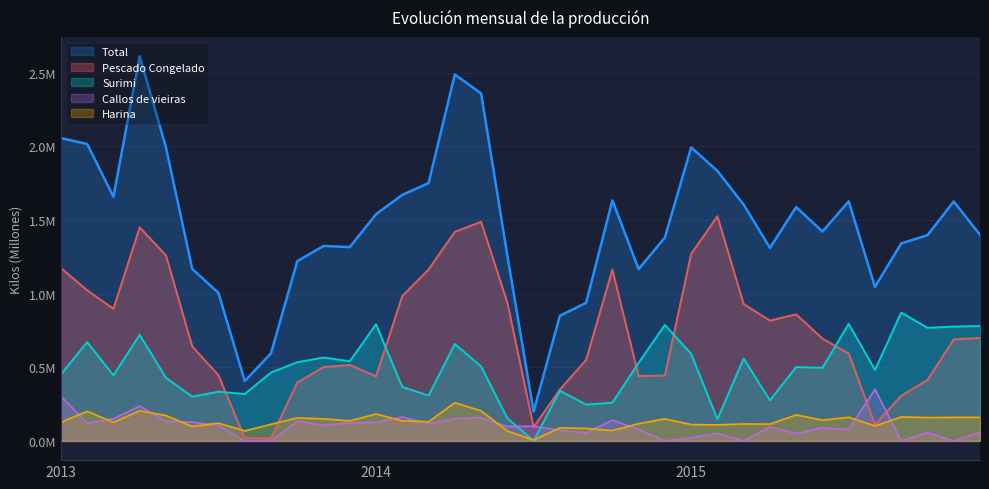

Where do Harina and Pescado Congelado first cross each other?

2013-Jul and 2013-Ago